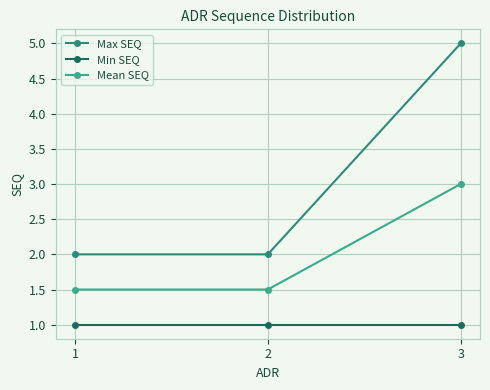

The Mean SEQ series shows 2.0 at 2. True or false?

False